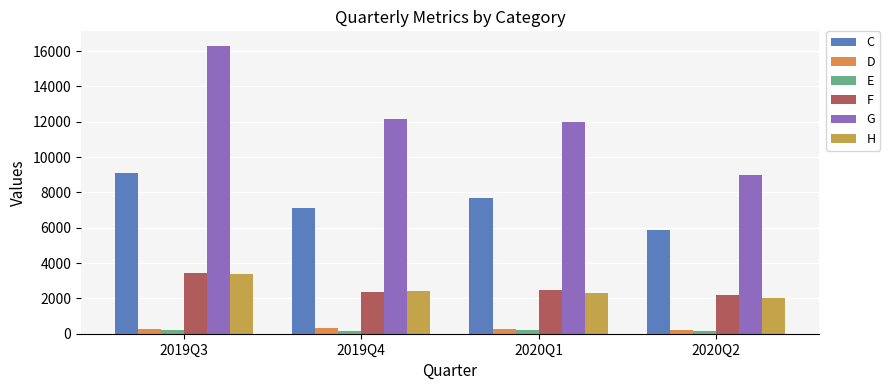

The E series shows 215 at 2020Q1. True or false?

True